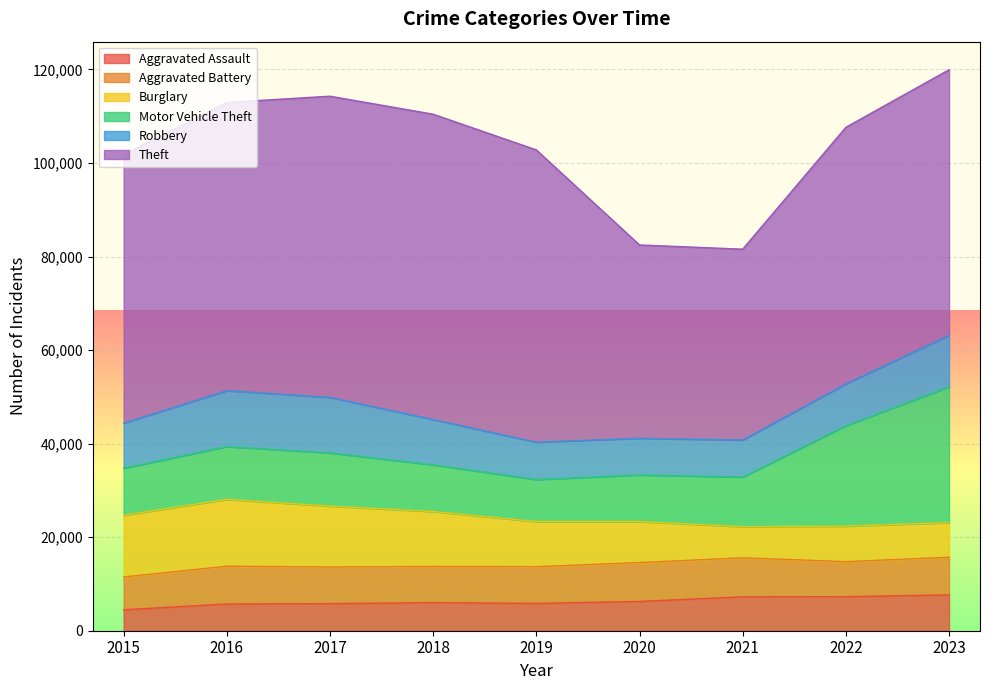

Which series has the largest range (max minus min)?

Theft